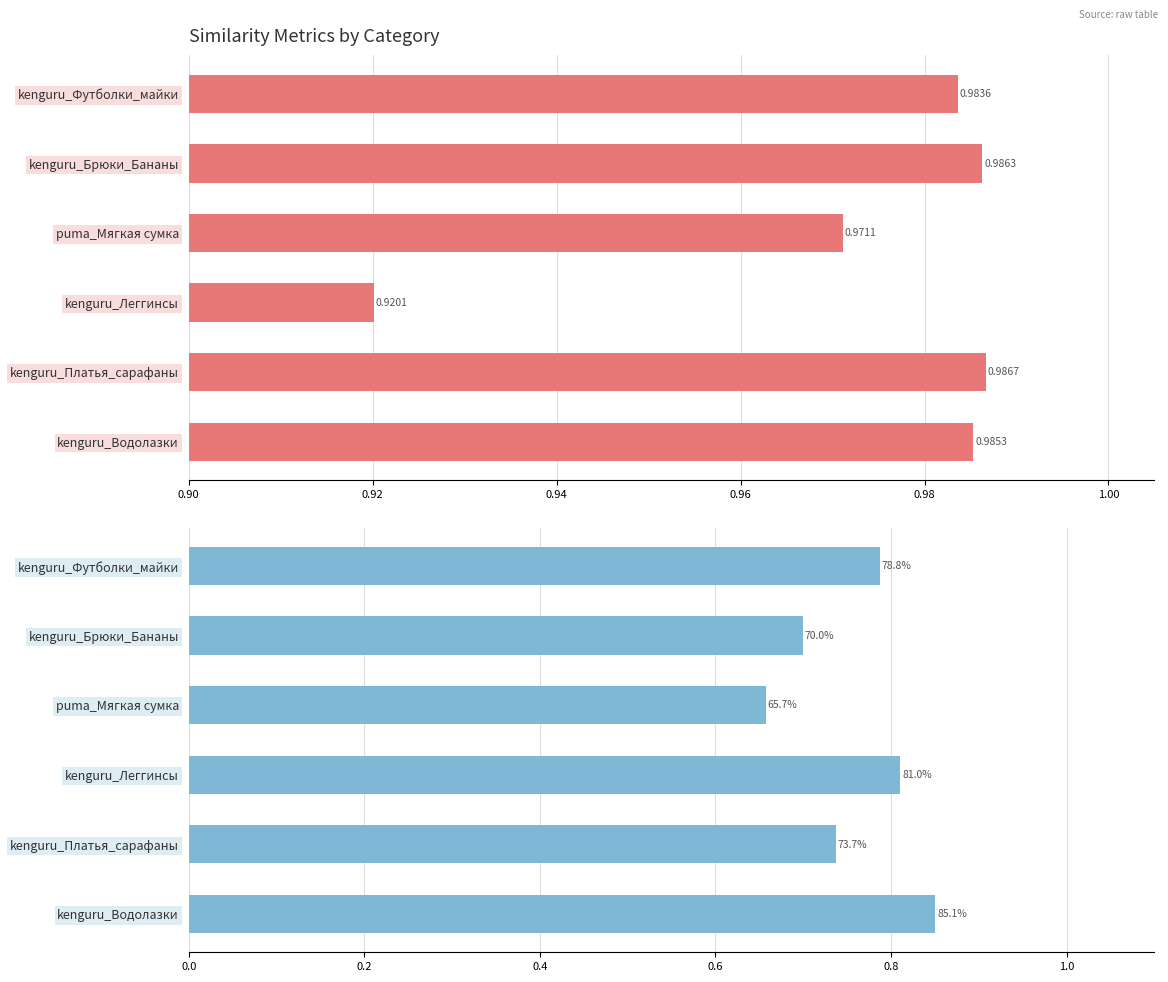

Reading right to left, list all the values displayed in this chart.

soft_jaccard: 1.0	1.0	1.0	0.9	1.0	1.0
inv_soft_jaccard: 0.8	0.7	0.7	0.8	0.7	0.9